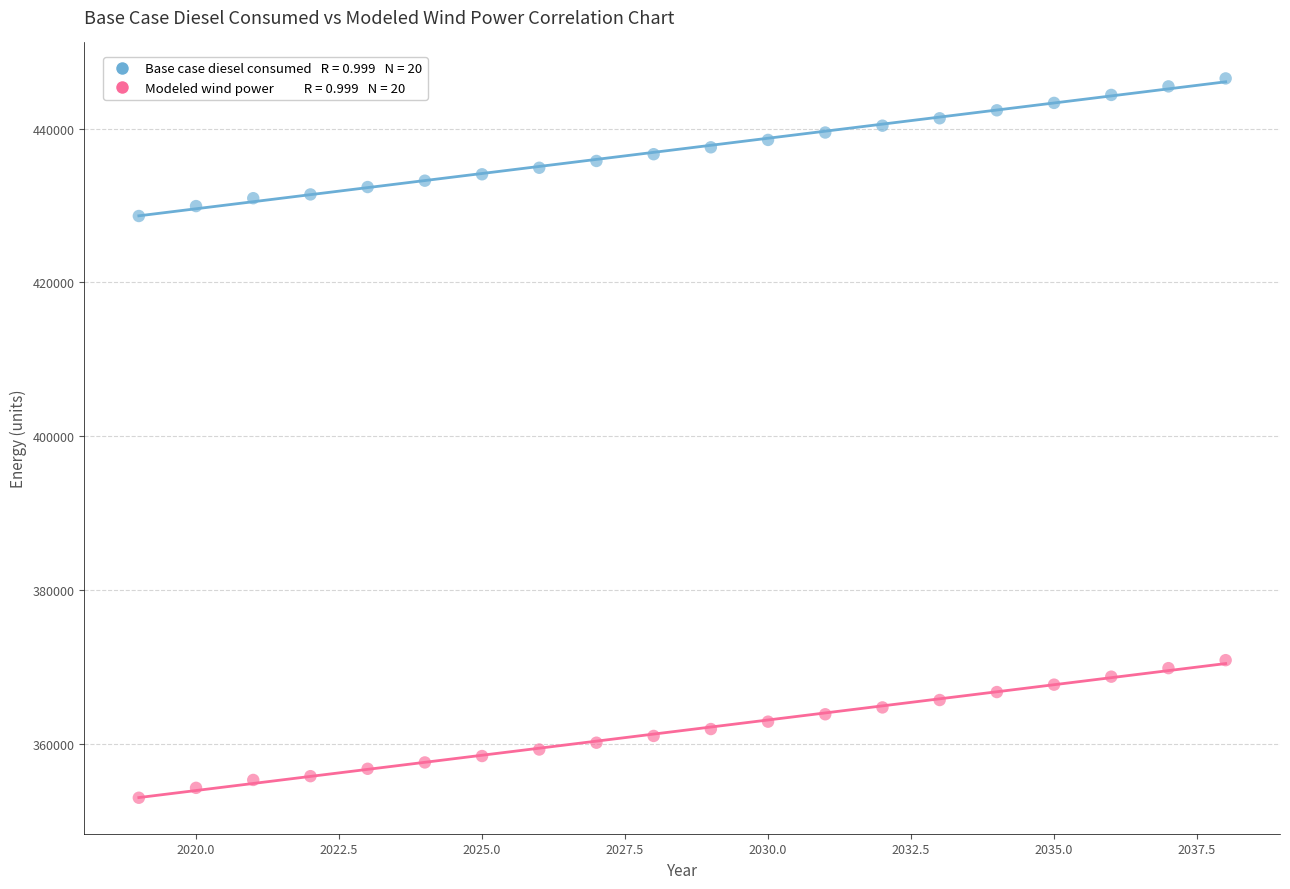

Across all data points, what is the range of X values (max minus min)?

19.0